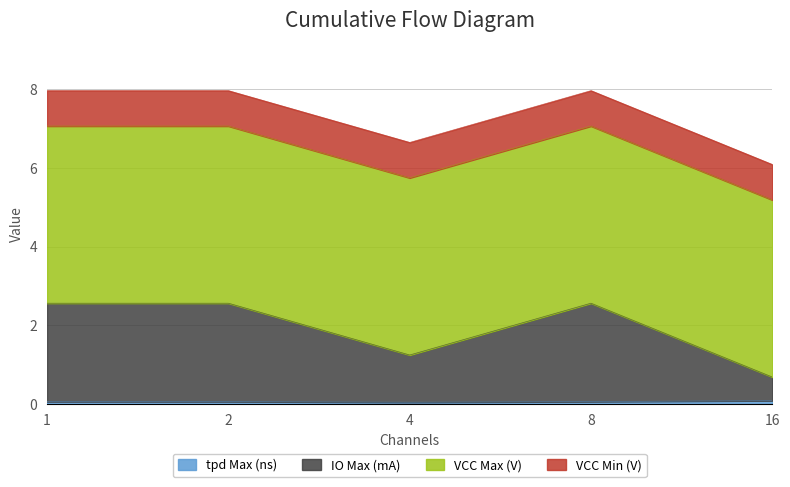

Does the chart have visible grid lines?

Yes